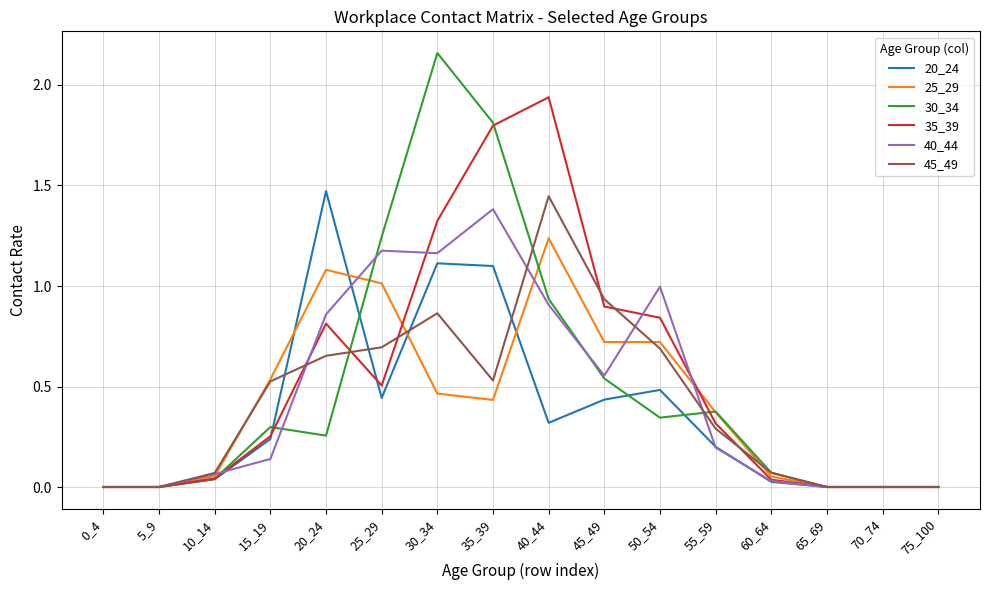

Is the value of 40_44 at 25_29 greater than the value of 45_49 at 55_59?

Yes